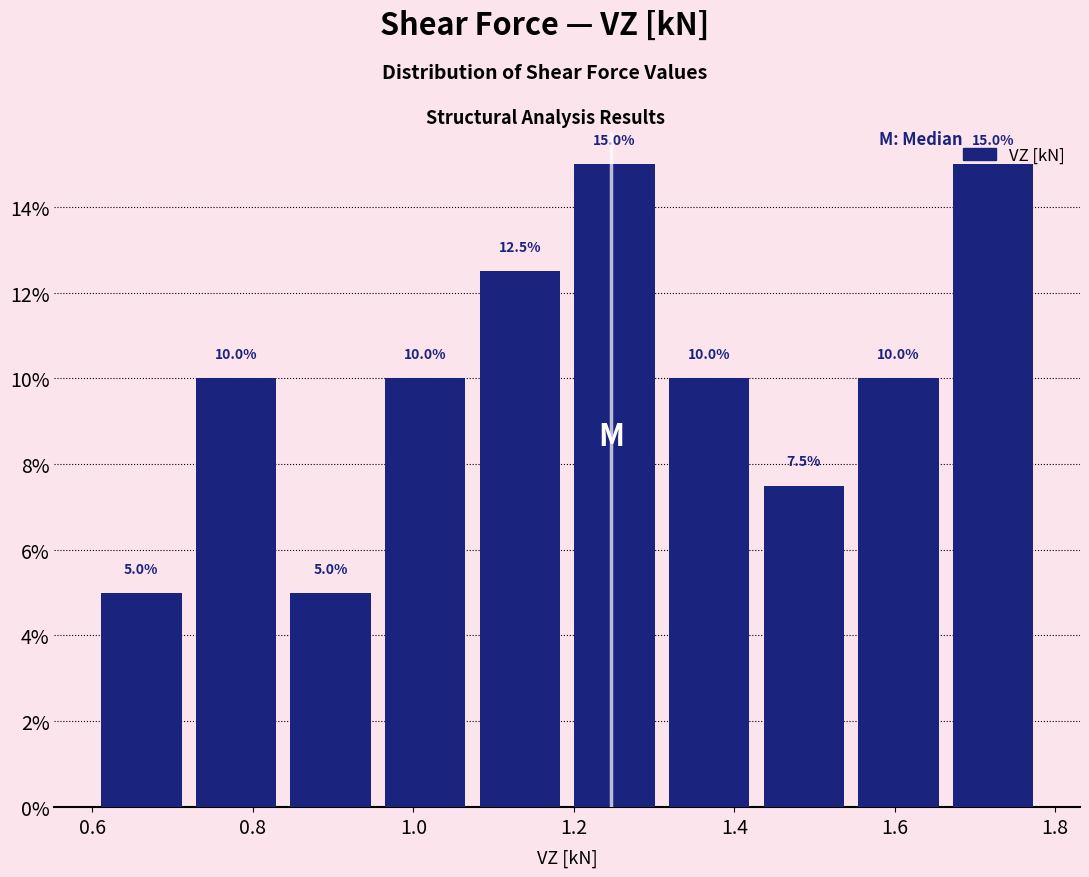

How tall is the bar that spans 0.84 to 0.96 on the x-axis? The bar edges are not printed on the chart, so give them approximately, as read against the axis.

5.0